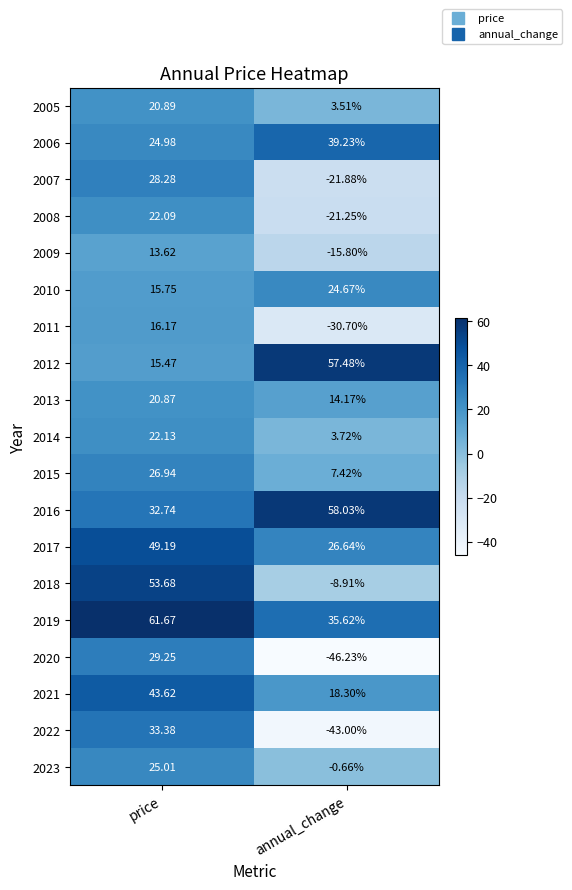

At which label is 2006 closest to 32?

price